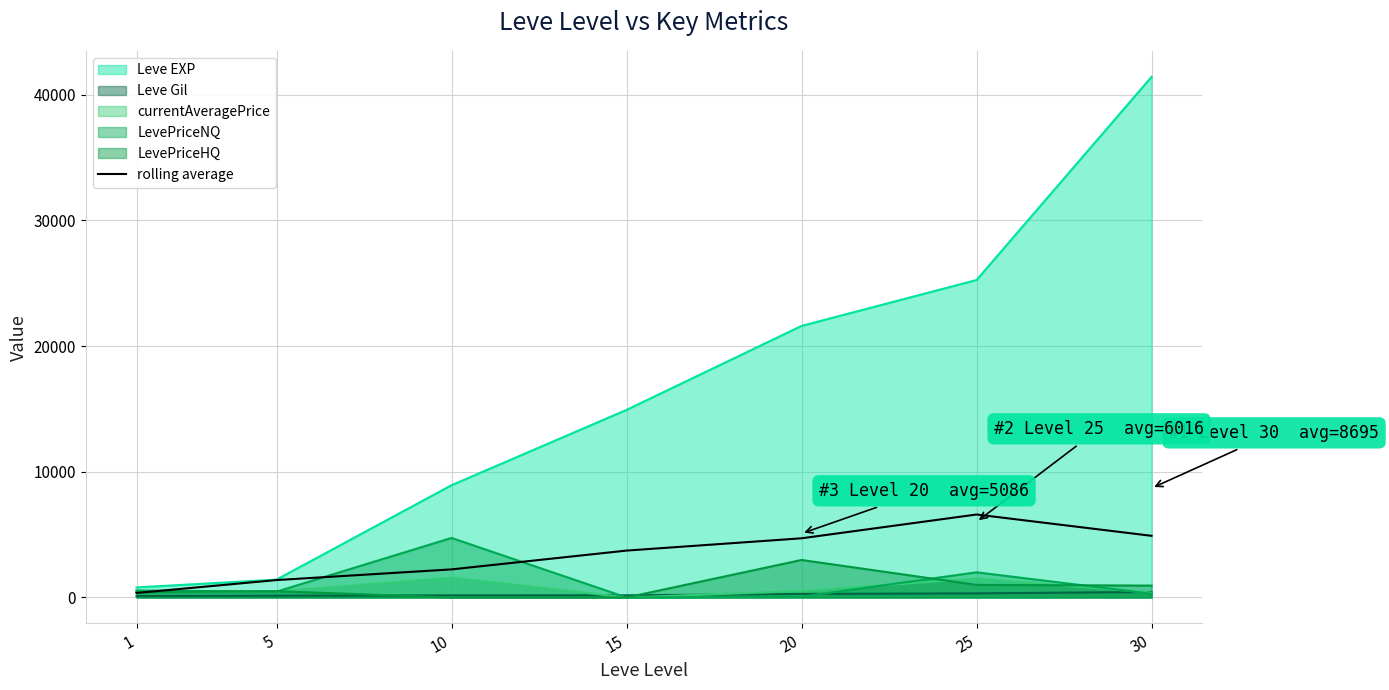

The value at 15 is 6362.1. True or false?

False